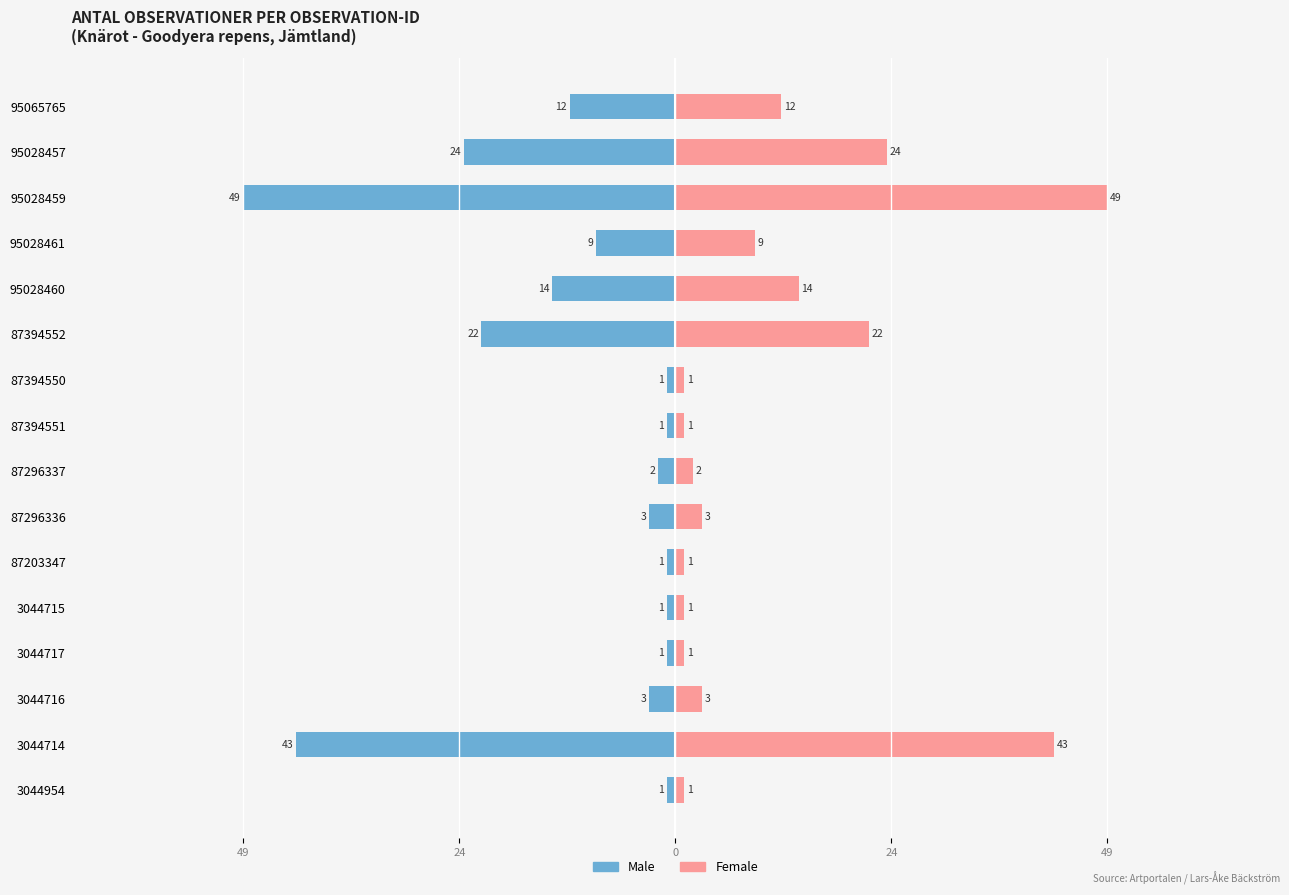

The value of Male at 87203347 is -1. True or false?

True